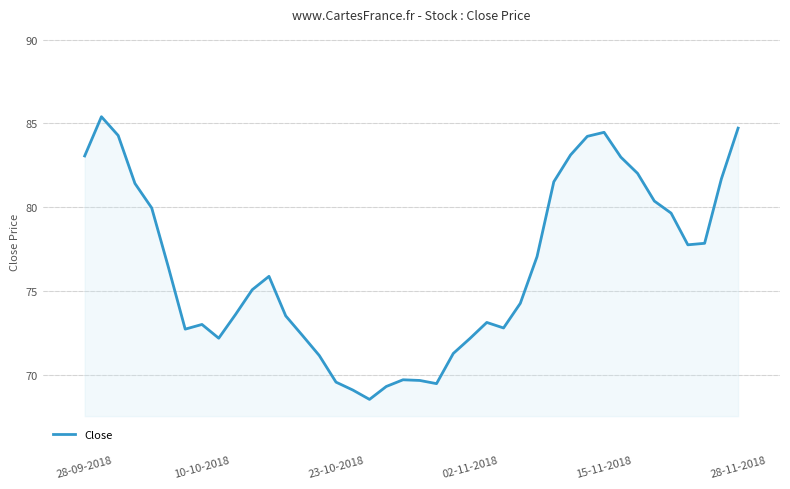

What is the maximum value shown in the chart?

85.4